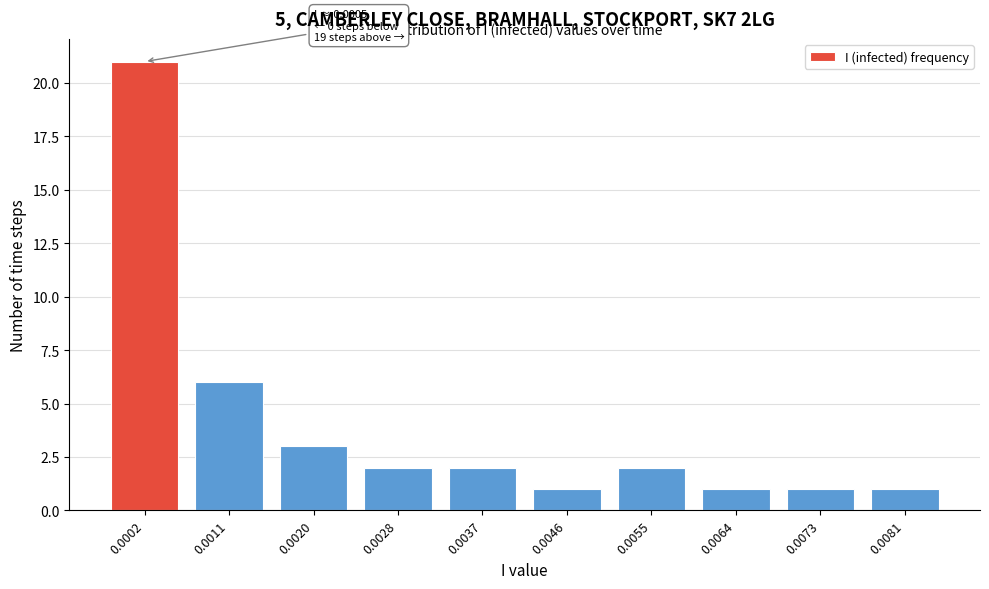

Reading left to right, what are all the values shown in this chart?

21	6	3	2	2	1	2	1	1	1